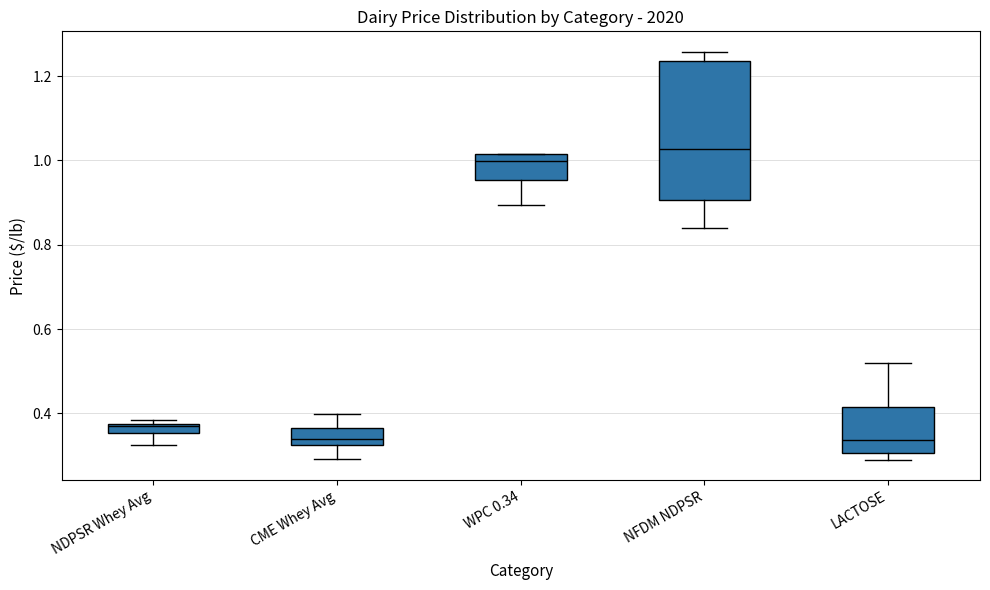

Comparing the boxes themselves (not the whiskers), which one is the tallest?

NFDM NDPSR